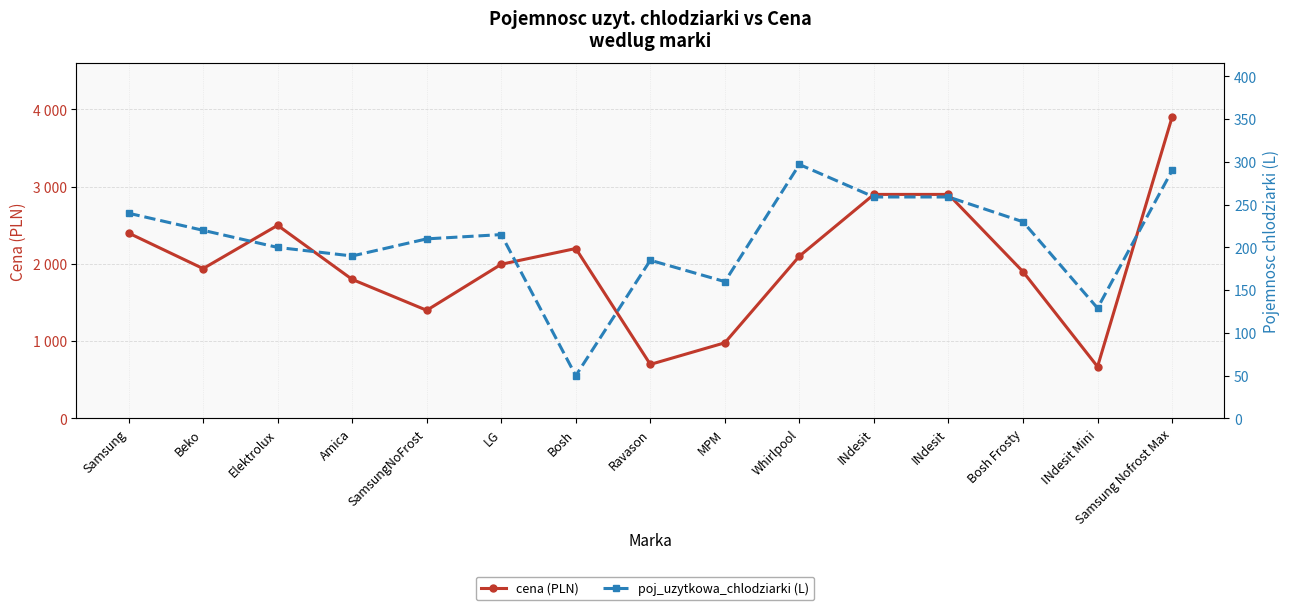

Reading left to right, transcribe all the data shown in this chart.

cena (PLN): Samsung=2399	Beko=1939	Elektrolux=2499	Amica=1799	SamsungNoFrost=1399	LG=1995	Bosh=2199	Ravason=699	MPM=979	Whirlpool=2100	INdesit=2899	INdesit=2899	Bosh Frosty=1899	INdesit Mini=670	Samsung Nofrost Max=3899
poj_uzytkowa_chlodziarki (L): Samsung=240	Beko=220	Elektrolux=200	Amica=190	SamsungNoFrost=210	LG=215	Bosh=50	Ravason=185	MPM=160	Whirlpool=297	INdesit=259	INdesit=259	Bosh Frosty=230	INdesit Mini=129	Samsung Nofrost Max=290